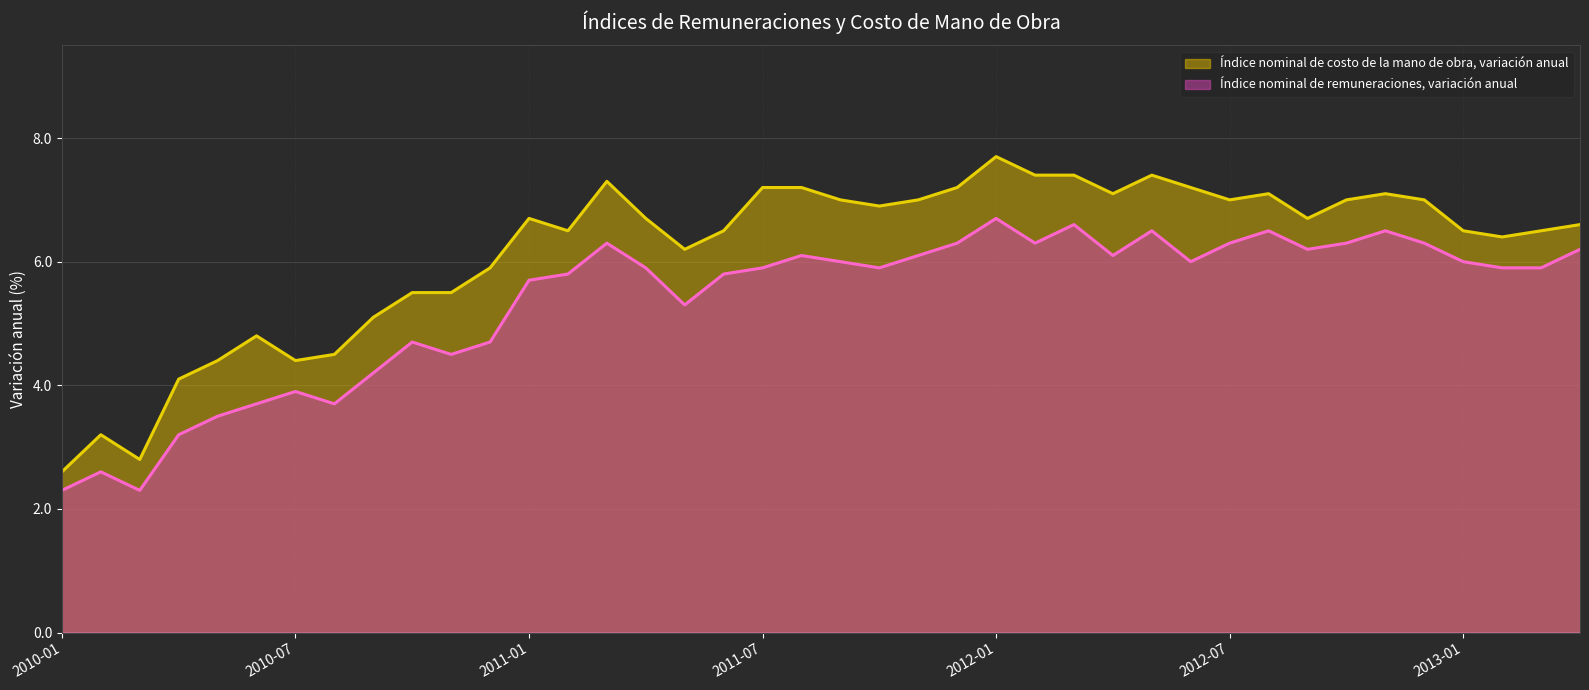

How many lines are shown in the chart?

2